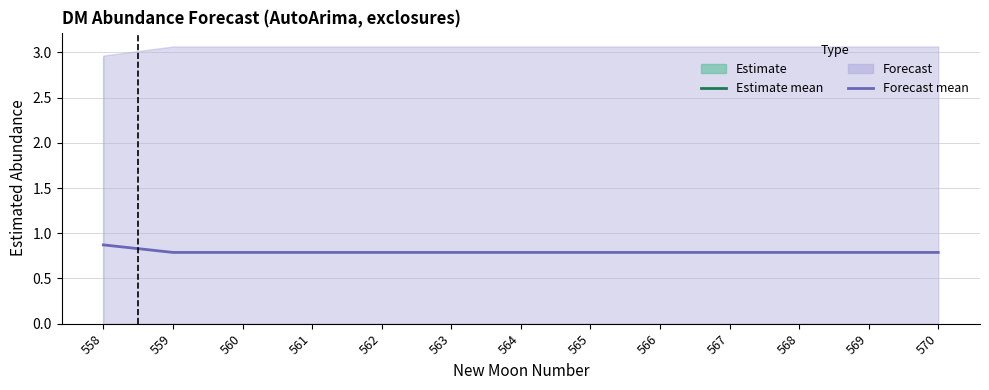

Rank the categories by value from highest to lowest.

558, 559, 560, 561, 562, 563, 564, 565, 566, 567, 568, 569, 570